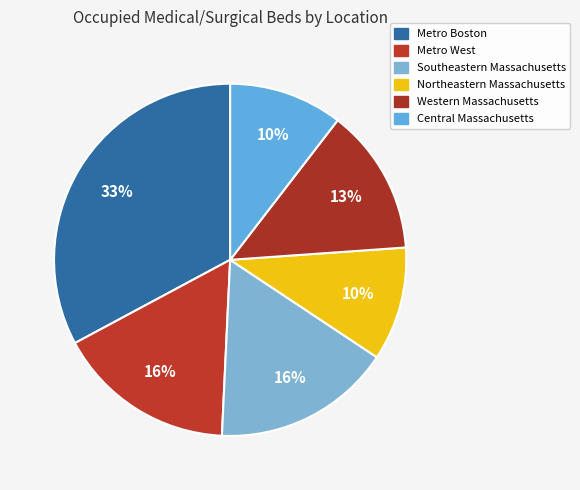

Is there a majority slice in this chart?

No